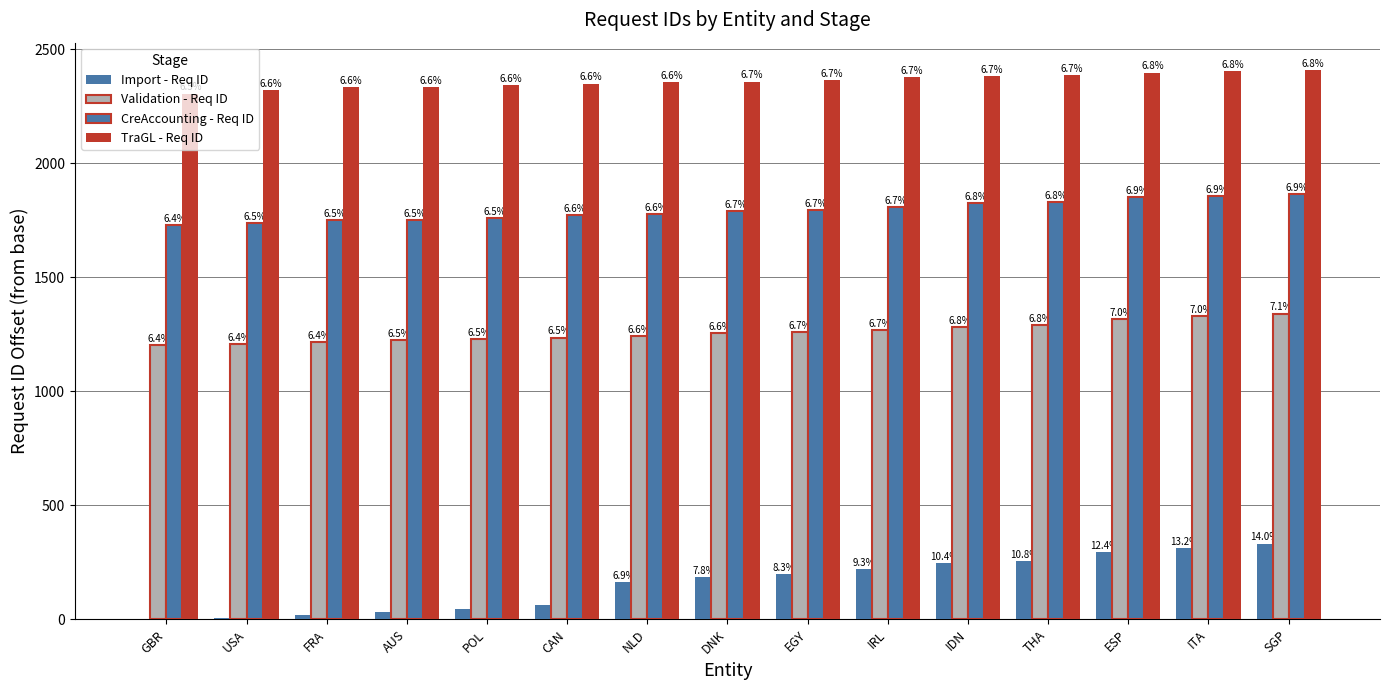

Are the bars grouped side by side (vs. stacked)?

Yes